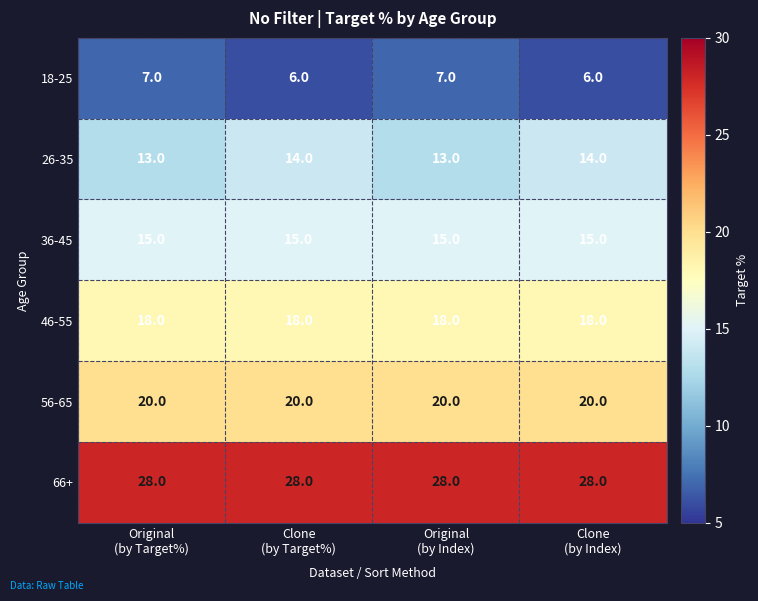

At how many categories does at least one series exceed 6?

4